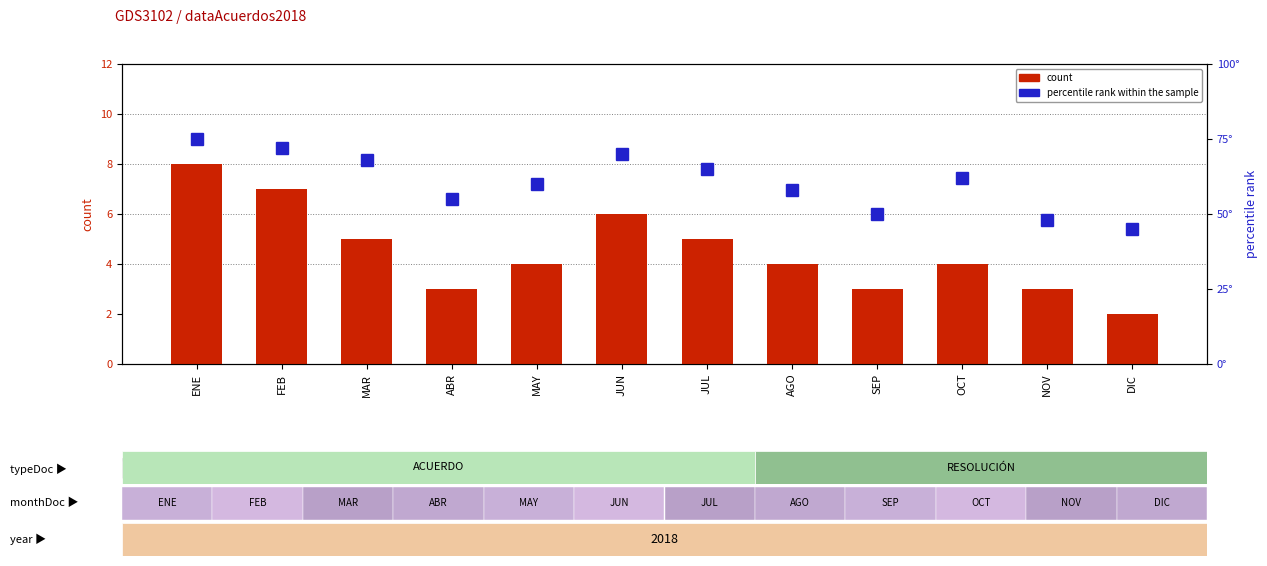

Which category has the highest value in the percentile rank within the sample series?

ENE